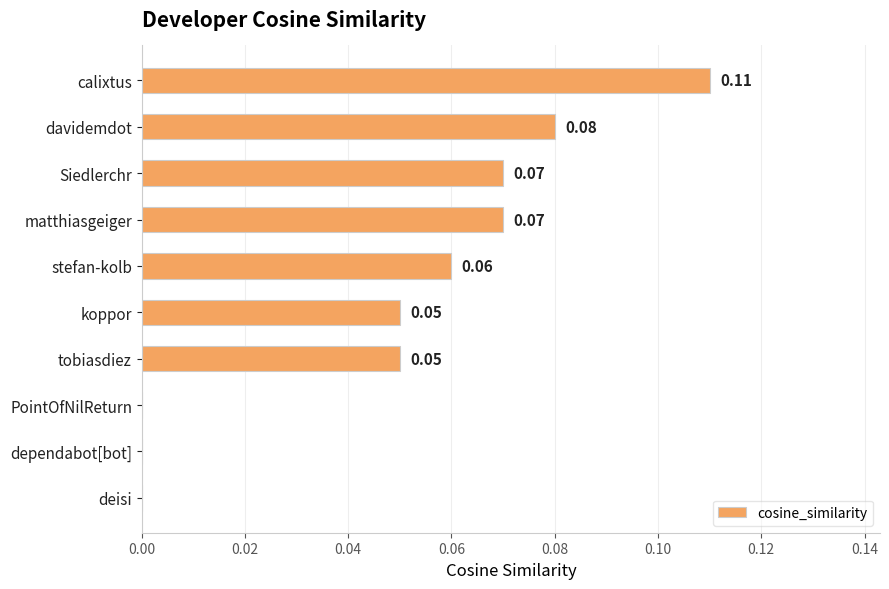

Which has a higher value, stefan-kolb or deisi?

stefan-kolb